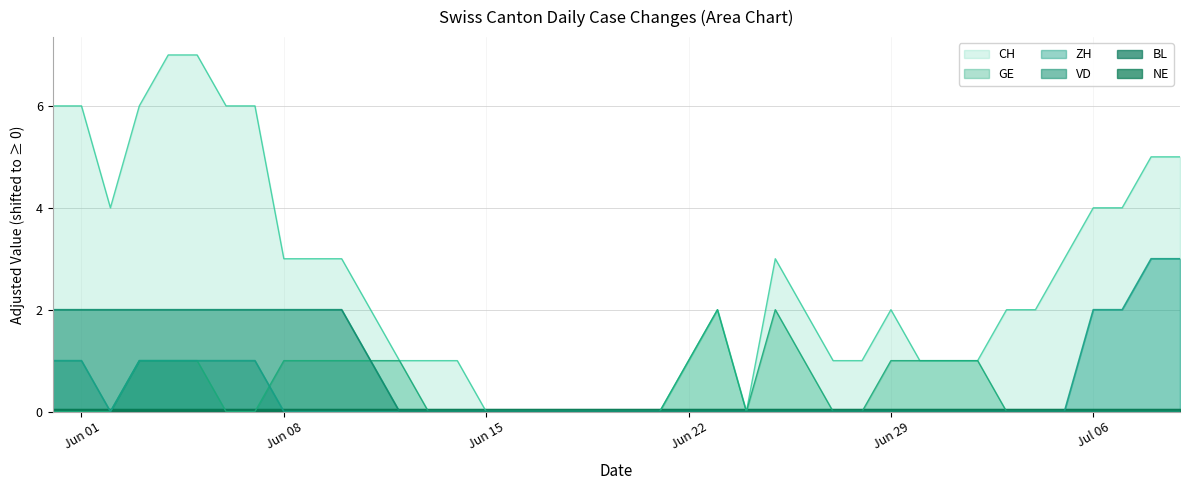

How many positive values does the GE series have?

16